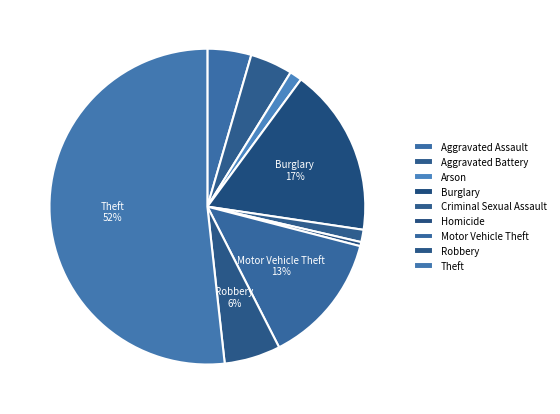

What percentage do Arson and Aggravated Assault together represent?

5.8%